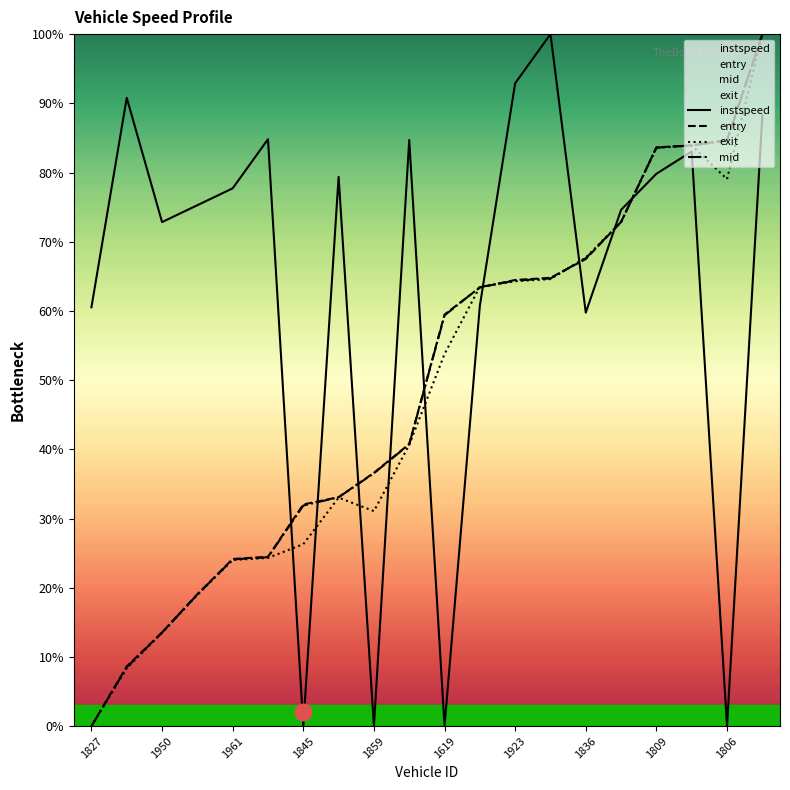

Reading left to right, extract all data points from this chart.

instspeed: 60.5	90.8	72.8	75.3	77.7	84.8	0.0	79.4	0.0	84.7	0.0	60.8	92.9	100.0	59.8	74.6	79.8	83.0	0.0	88.2
entry: 0.0	8.6	13.5	19.1	24.2	24.5	32.0	33.1	36.6	40.8	59.5	63.4	64.5	64.8	67.5	72.9	83.6	83.9	84.7	100.0
exit: 0.0	8.4	13.5	19.0	24.0	24.3	26.3	33.0	31.1	40.6	53.8	63.5	64.3	64.6	67.7	72.9	83.6	83.9	79.1	100.0
mid: 0.0	8.5	13.5	19.0	24.1	24.4	31.9	33.1	36.5	40.7	59.4	63.4	64.4	64.7	67.6	72.9	83.6	83.9	84.6	100.0